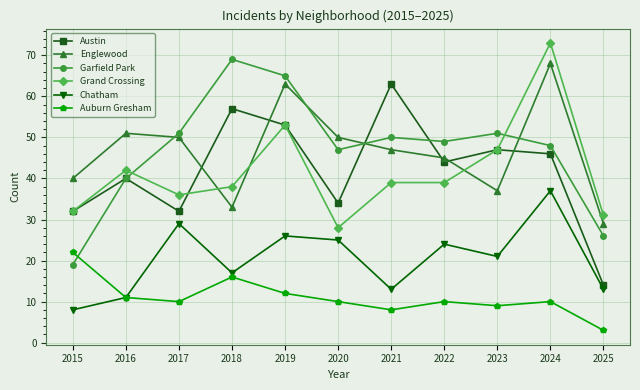

Reading left to right, list all the values displayed in this chart.

Austin: 2015=32	2016=40	2017=32	2018=57	2019=53	2020=34	2021=63	2022=44	2023=47	2024=46	2025=14
Englewood: 2015=40	2016=51	2017=50	2018=33	2019=63	2020=50	2021=47	2022=45	2023=37	2024=68	2025=29
Garfield Park: 2015=19	2016=40	2017=51	2018=69	2019=65	2020=47	2021=50	2022=49	2023=51	2024=48	2025=26
Grand Crossing: 2015=32	2016=42	2017=36	2018=38	2019=53	2020=28	2021=39	2022=39	2023=47	2024=73	2025=31
Chatham: 2015=8	2016=11	2017=29	2018=17	2019=26	2020=25	2021=13	2022=24	2023=21	2024=37	2025=13
Auburn Gresham: 2015=22	2016=11	2017=10	2018=16	2019=12	2020=10	2021=8	2022=10	2023=9	2024=10	2025=3